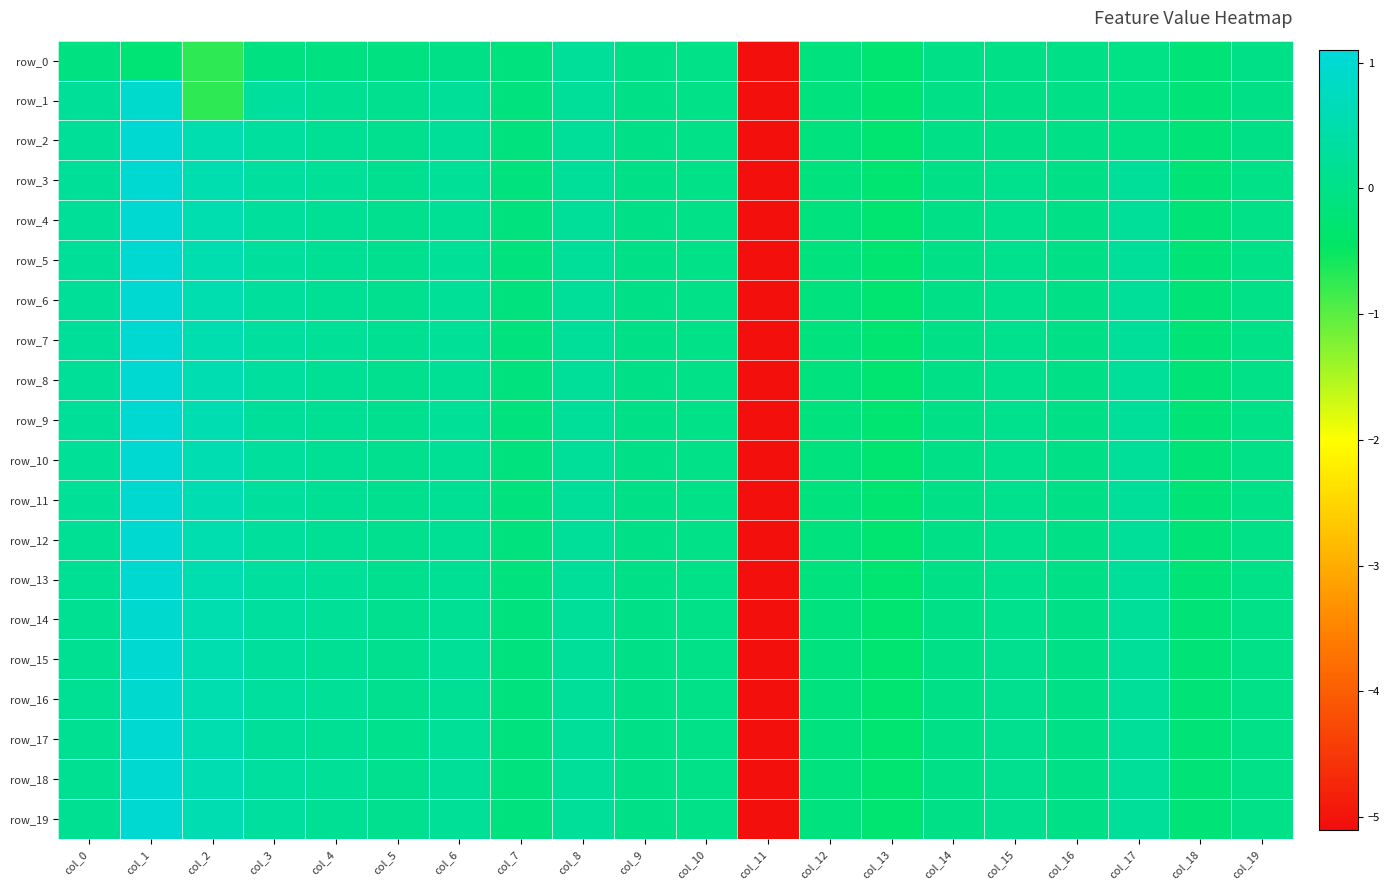

What is the highest value of the row_6 series?

1.0